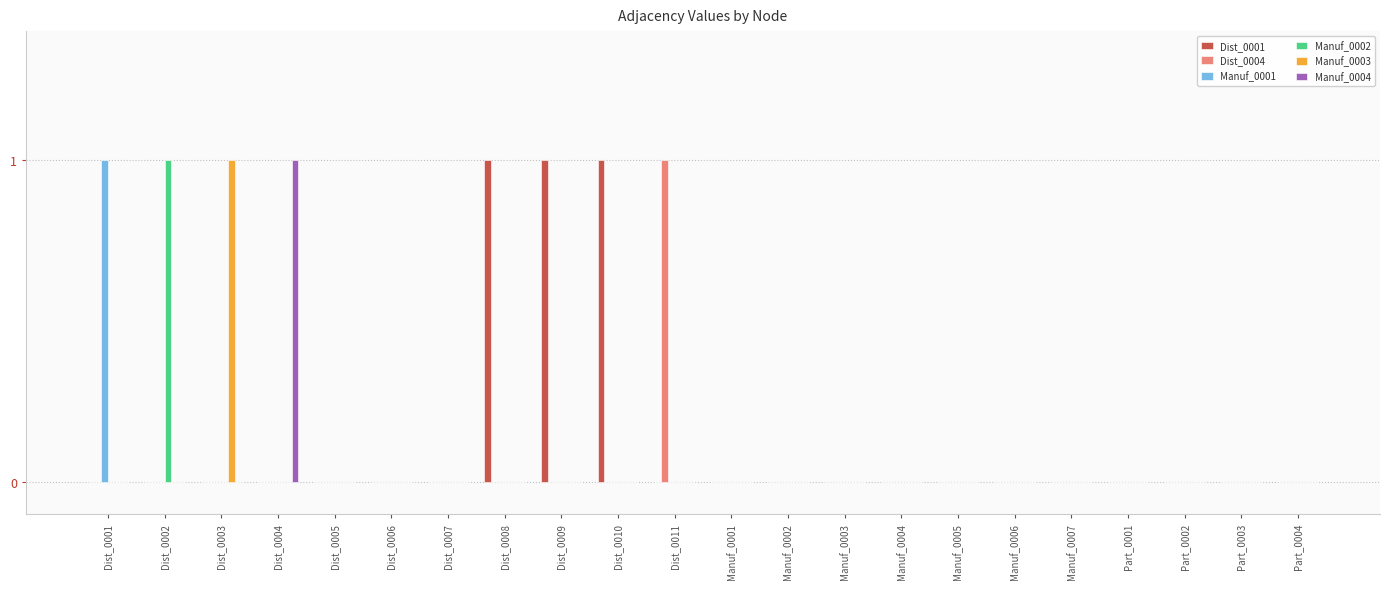

Reading left to right, list all the values displayed in this chart.

Dist_0001: Dist_0001=0	Dist_0002=0	Dist_0003=0	Dist_0004=0	Dist_0005=0	Dist_0006=0	Dist_0007=0	Dist_0008=1	Dist_0009=1	Dist_0010=1	Dist_0011=0	Manuf_0001=0	Manuf_0002=0	Manuf_0003=0	Manuf_0004=0	Manuf_0005=0	Manuf_0006=0	Manuf_0007=0	Part_0001=0	Part_0002=0	Part_0003=0	Part_0004=0
Dist_0004: Dist_0001=0	Dist_0002=0	Dist_0003=0	Dist_0004=0	Dist_0005=0	Dist_0006=0	Dist_0007=0	Dist_0008=0	Dist_0009=0	Dist_0010=0	Dist_0011=1	Manuf_0001=0	Manuf_0002=0	Manuf_0003=0	Manuf_0004=0	Manuf_0005=0	Manuf_0006=0	Manuf_0007=0	Part_0001=0	Part_0002=0	Part_0003=0	Part_0004=0
Manuf_0001: Dist_0001=1	Dist_0002=0	Dist_0003=0	Dist_0004=0	Dist_0005=0	Dist_0006=0	Dist_0007=0	Dist_0008=0	Dist_0009=0	Dist_0010=0	Dist_0011=0	Manuf_0001=0	Manuf_0002=0	Manuf_0003=0	Manuf_0004=0	Manuf_0005=0	Manuf_0006=0	Manuf_0007=0	Part_0001=0	Part_0002=0	Part_0003=0	Part_0004=0
Manuf_0002: Dist_0001=0	Dist_0002=1	Dist_0003=0	Dist_0004=0	Dist_0005=0	Dist_0006=0	Dist_0007=0	Dist_0008=0	Dist_0009=0	Dist_0010=0	Dist_0011=0	Manuf_0001=0	Manuf_0002=0	Manuf_0003=0	Manuf_0004=0	Manuf_0005=0	Manuf_0006=0	Manuf_0007=0	Part_0001=0	Part_0002=0	Part_0003=0	Part_0004=0
Manuf_0003: Dist_0001=0	Dist_0002=0	Dist_0003=1	Dist_0004=0	Dist_0005=0	Dist_0006=0	Dist_0007=0	Dist_0008=0	Dist_0009=0	Dist_0010=0	Dist_0011=0	Manuf_0001=0	Manuf_0002=0	Manuf_0003=0	Manuf_0004=0	Manuf_0005=0	Manuf_0006=0	Manuf_0007=0	Part_0001=0	Part_0002=0	Part_0003=0	Part_0004=0
Manuf_0004: Dist_0001=0	Dist_0002=0	Dist_0003=0	Dist_0004=1	Dist_0005=0	Dist_0006=0	Dist_0007=0	Dist_0008=0	Dist_0009=0	Dist_0010=0	Dist_0011=0	Manuf_0001=0	Manuf_0002=0	Manuf_0003=0	Manuf_0004=0	Manuf_0005=0	Manuf_0006=0	Manuf_0007=0	Part_0001=0	Part_0002=0	Part_0003=0	Part_0004=0